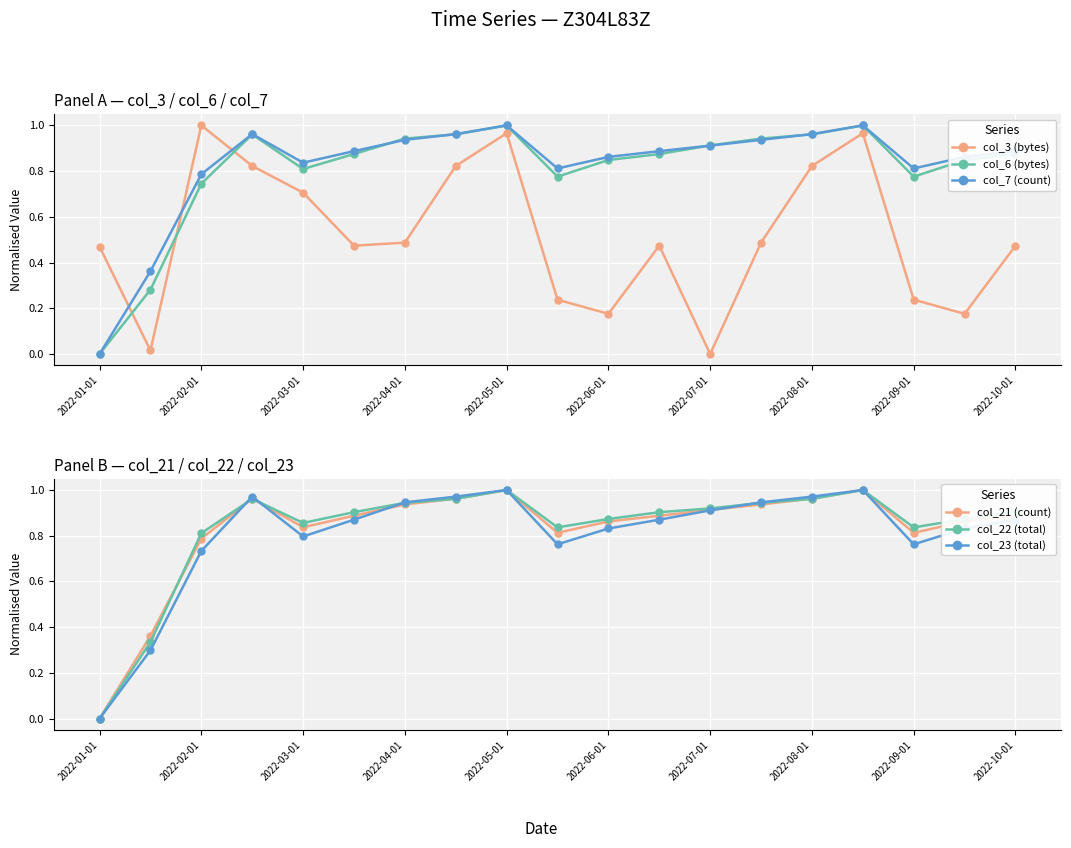

After their last crossing, which series has the higher values: col_6 (bytes) or col_3 (bytes)?

col_6 (bytes)